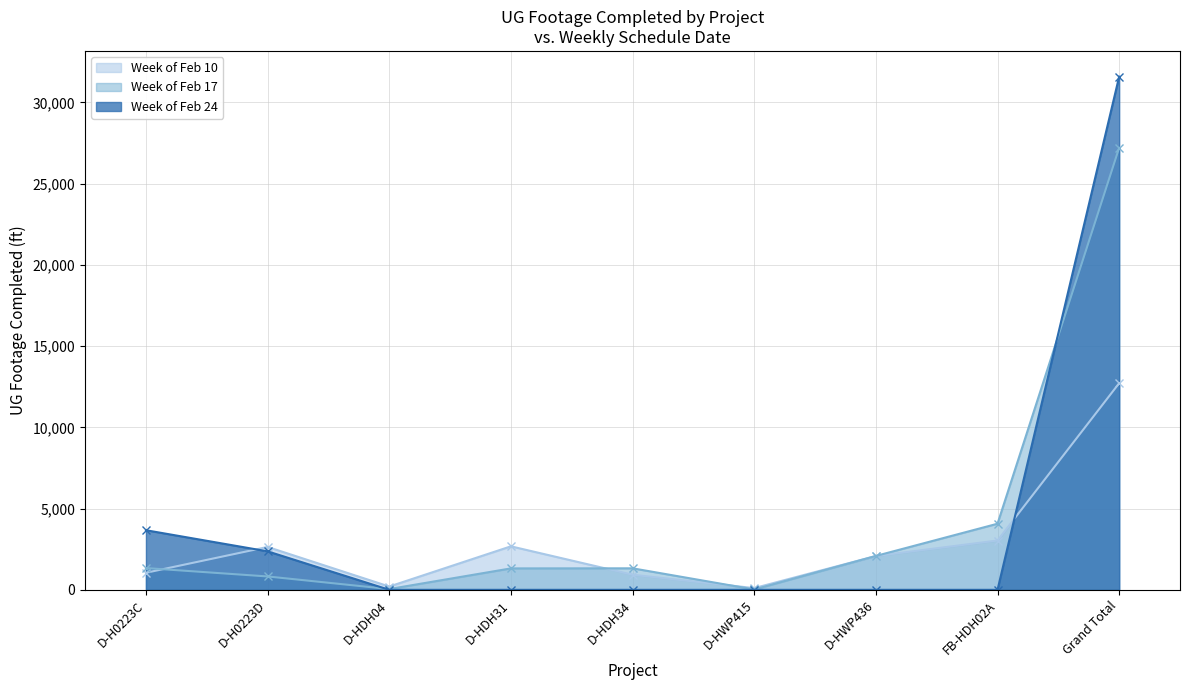

True or false: Week of Feb 10 and Week of Feb 17 intersect in this chart.

True